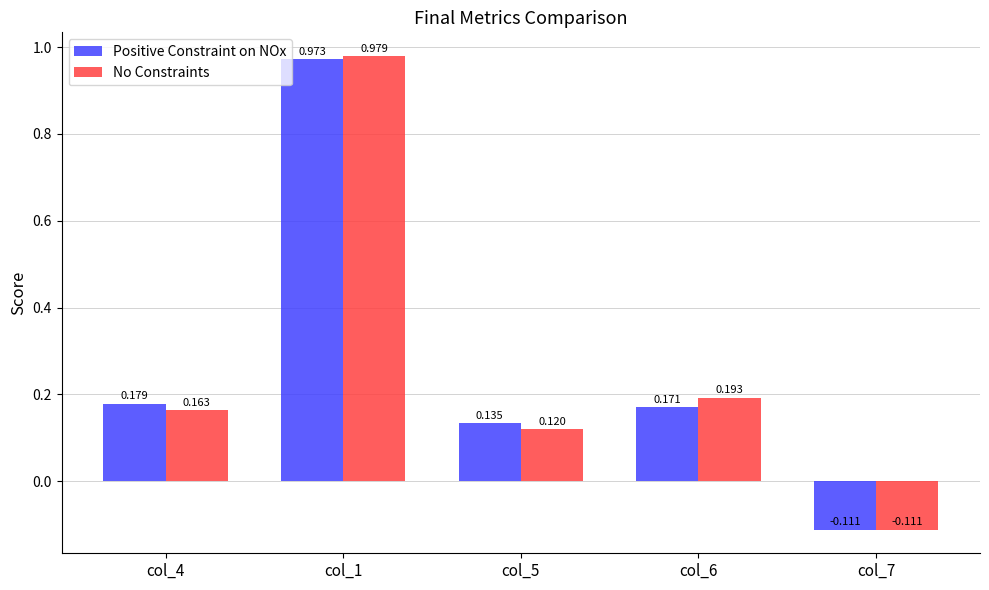

Which series has the largest range (max minus min)?

No Constraints